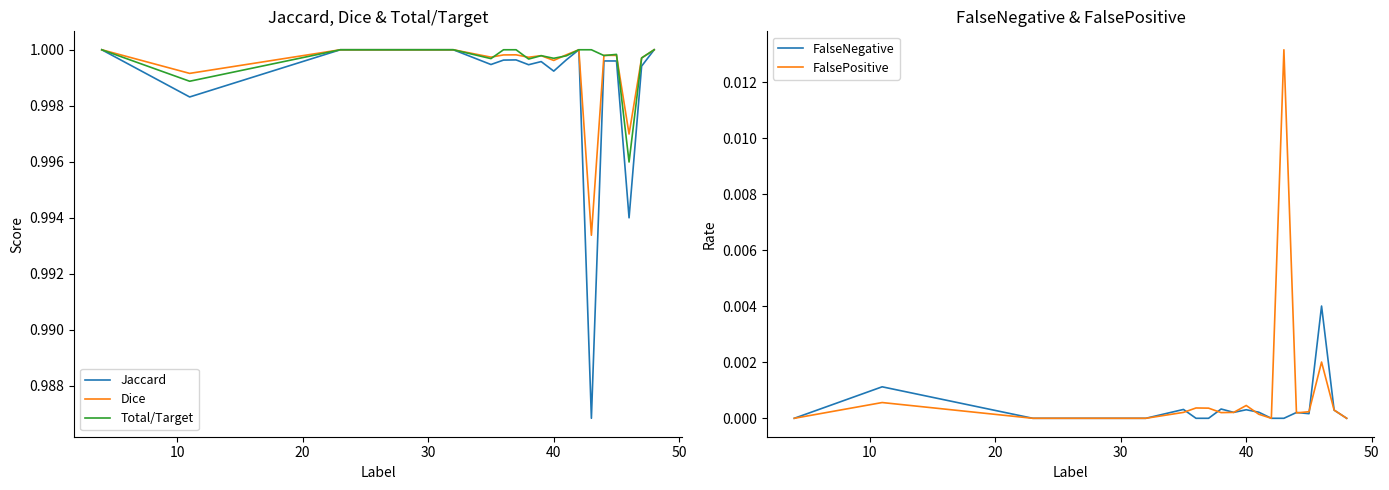

The Total/Target series shows 1.0 at 30. True or false?

True